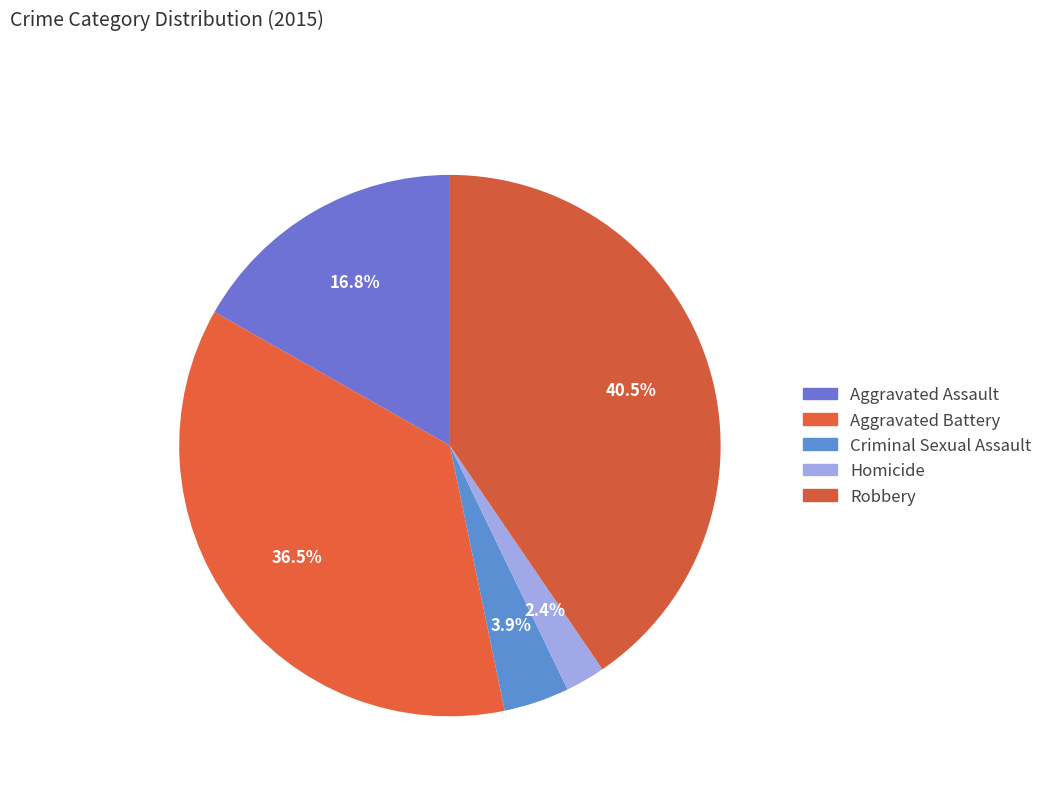

Does Robbery account for over 50% of the chart?

No